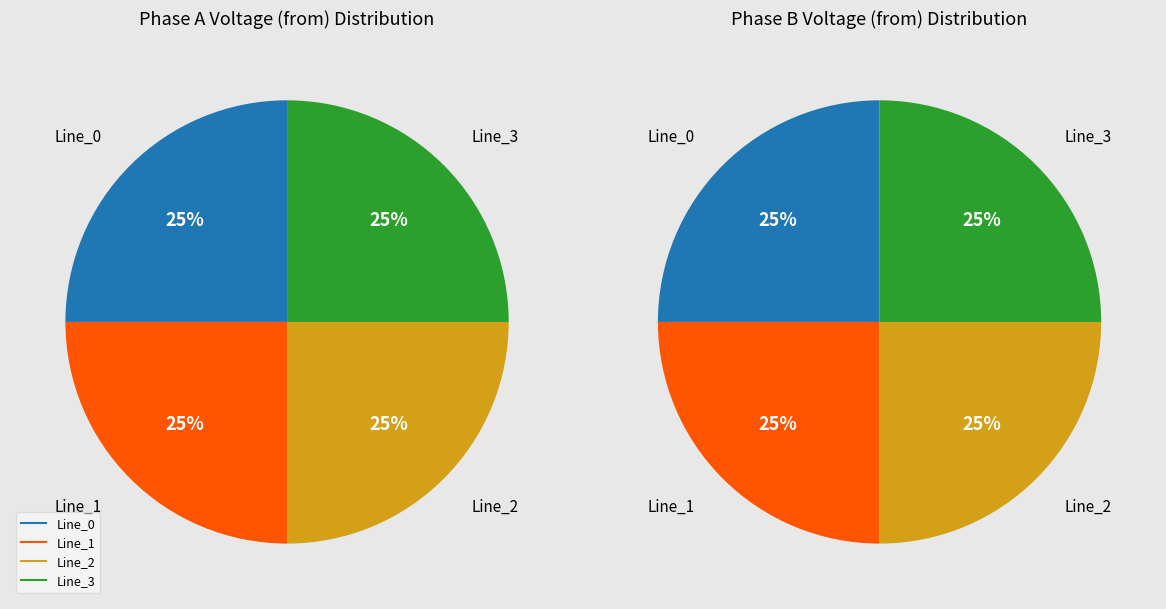

What is the total percentage of Line_2 and Line_0?

50.0%